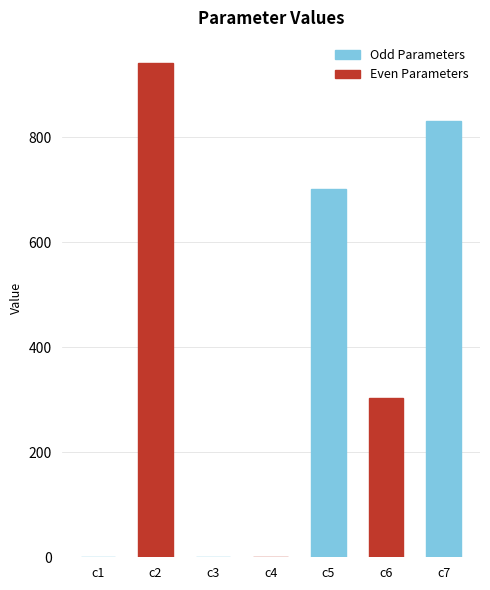

What is the change in value from c2 to c6?

-638.7